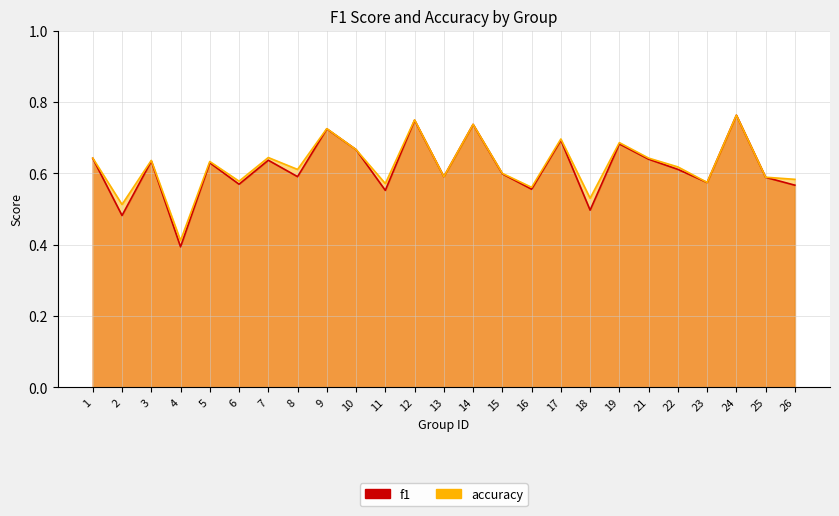

What is the total value across all series at 14?

1.5